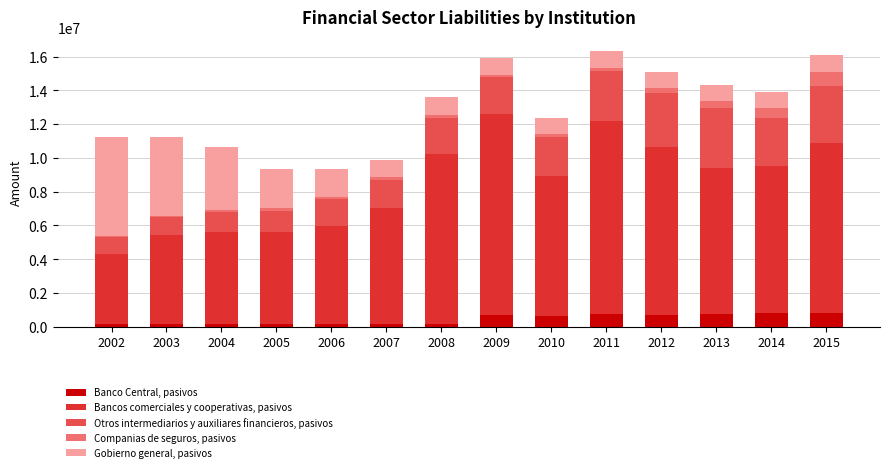

What is the difference between the second highest and second lowest values in the Banco Central, pasivos series?

651080